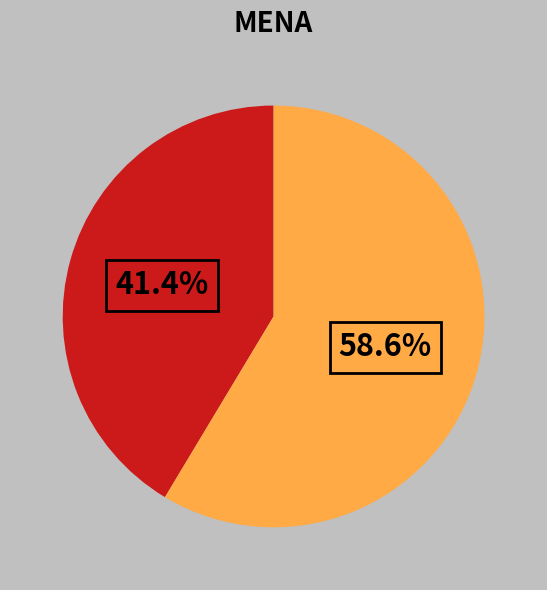

Is there any slice that represents more than half of the pie?

Yes